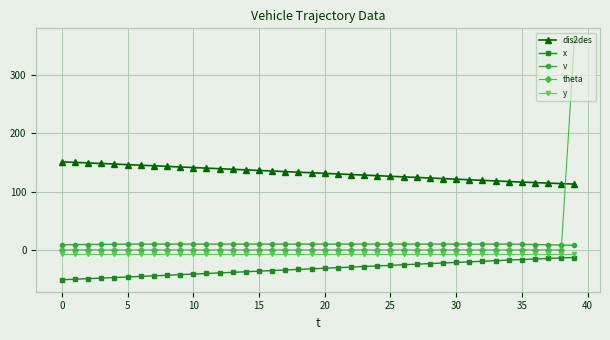

Does the chart display data point markers on the line(s)?

Yes